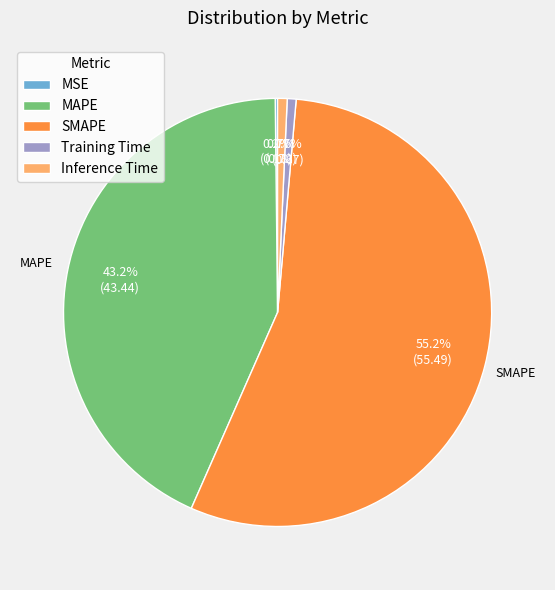

What is the majority slice?

SMAPE